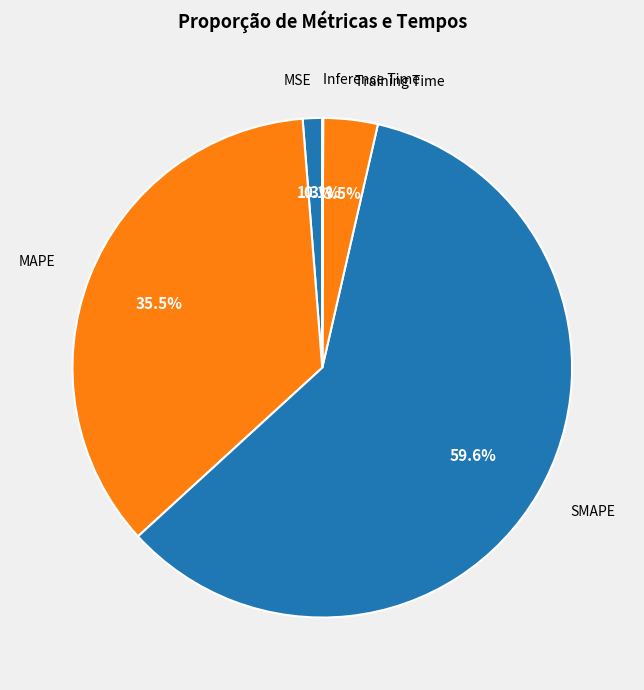

To the nearest percent, what portion does SMAPE represent?

60%